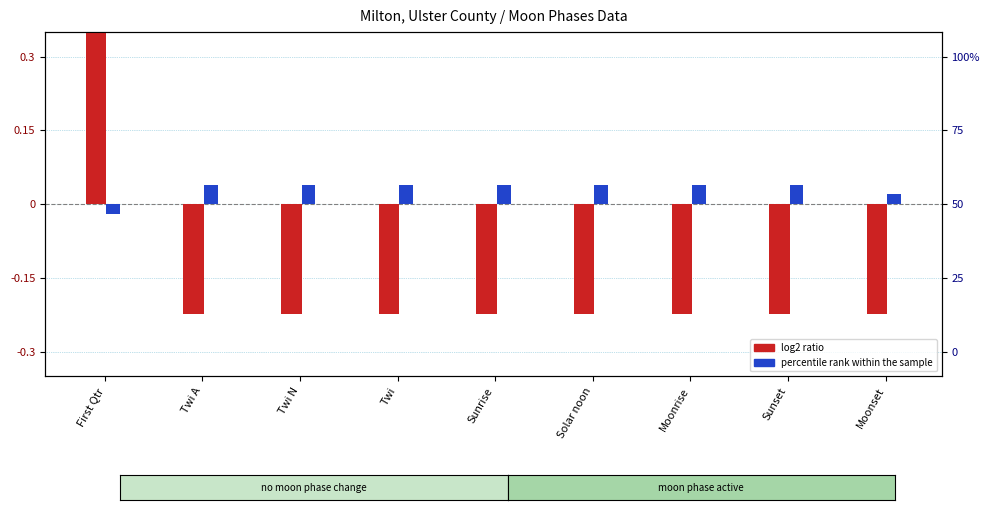

How many negative values does the log2 ratio series have?

8